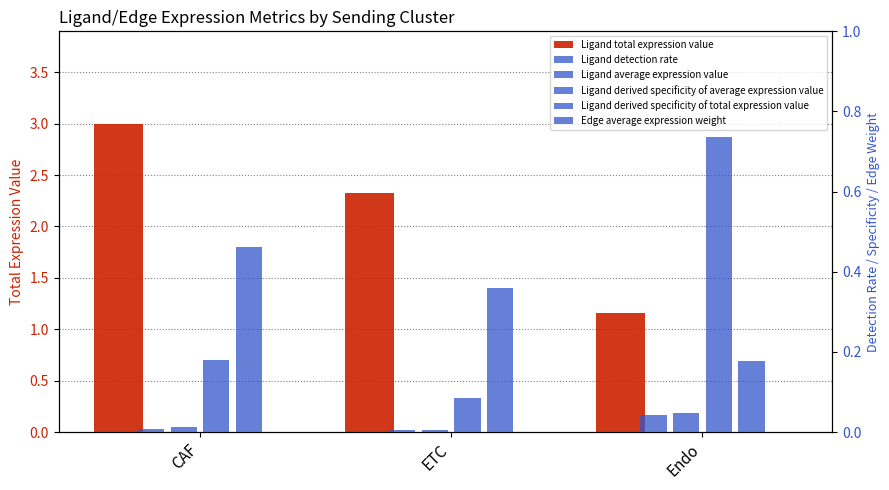

What is the label of the 1st bar from the right?

Endo